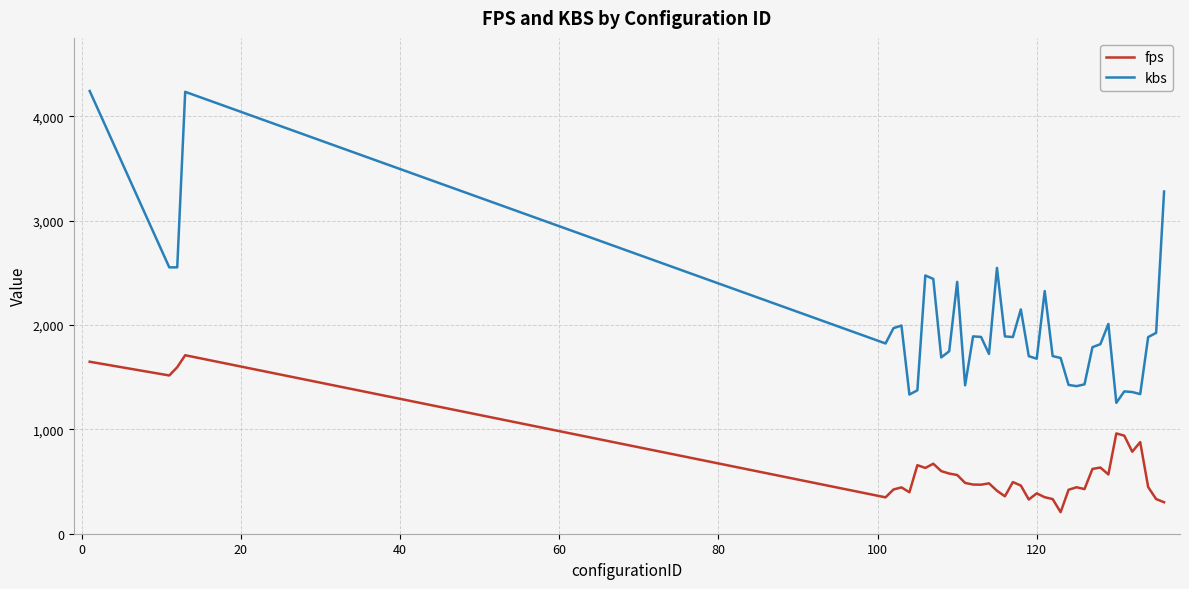

What is the average value of the kbs series?

1991.0